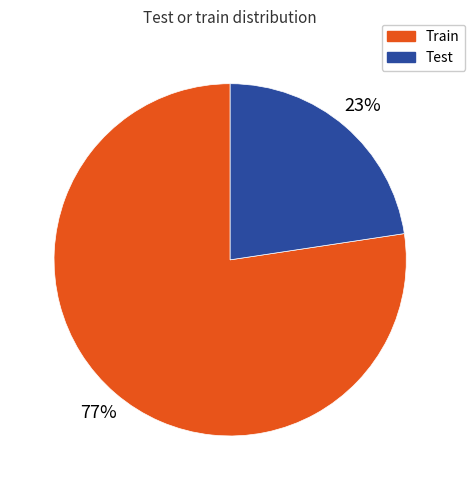

Combined, do Test and Train account for over 50%?

Yes